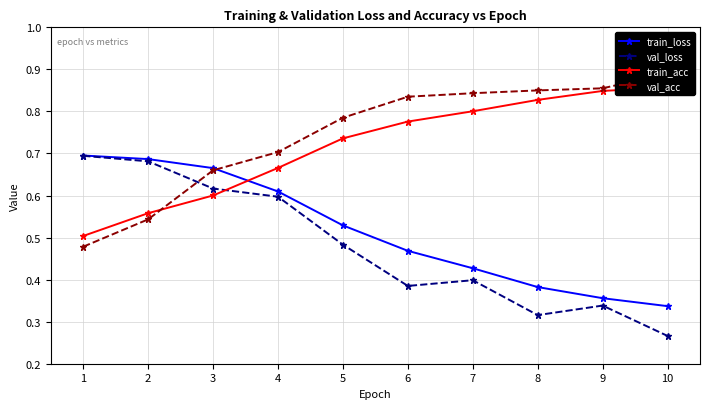

How many lines are shown in the chart?

4